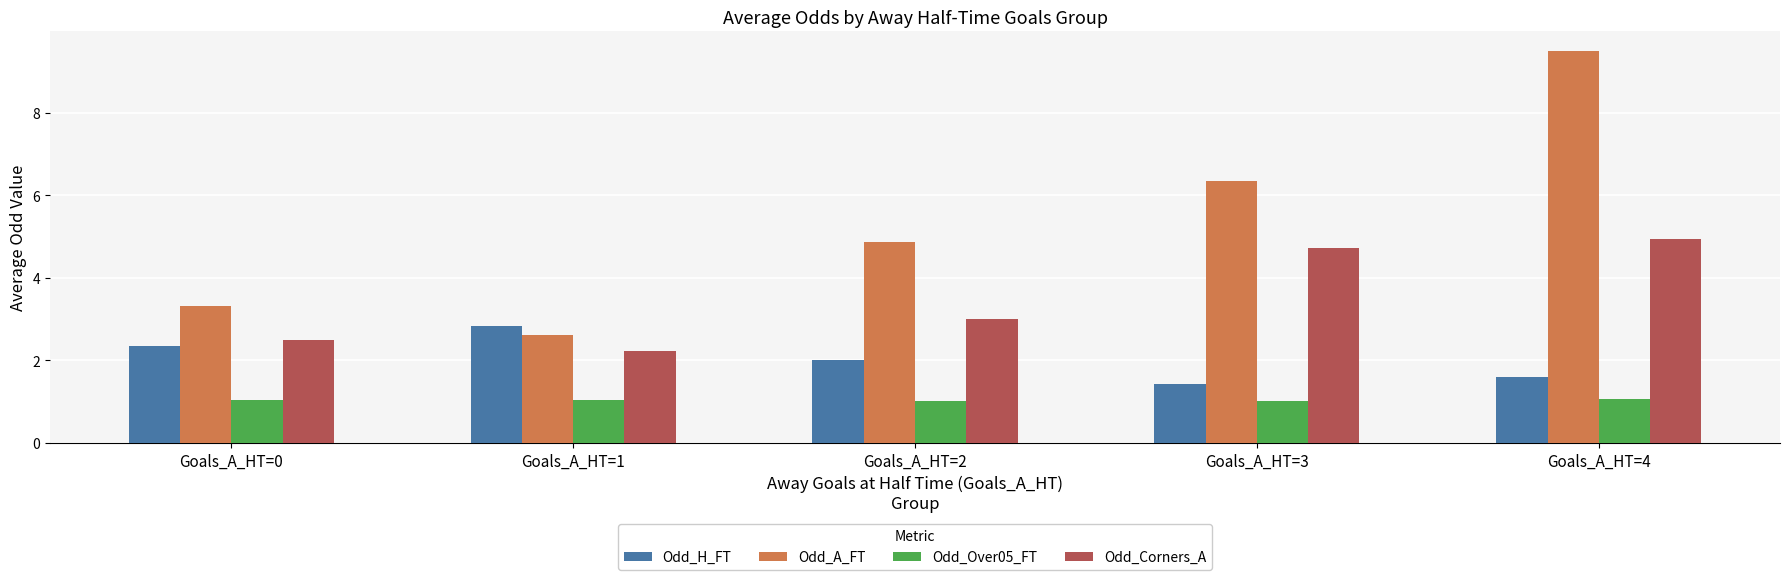

Is it true that Odd_A_FT equals 2.6 at Goals_A_HT=1?

True